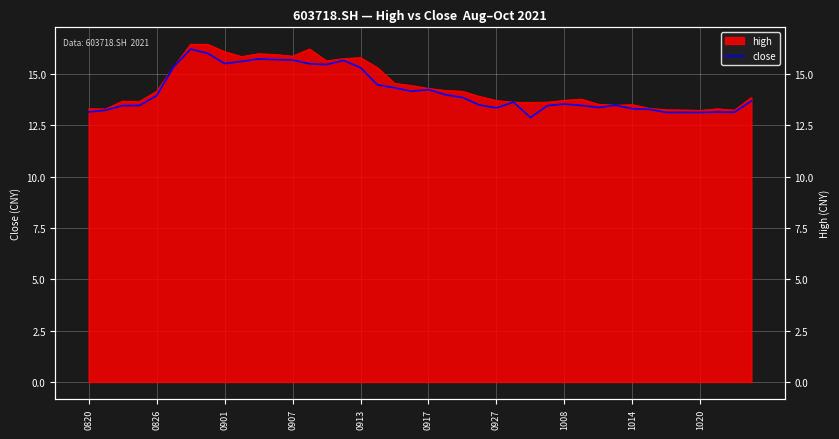

What is the difference between the values at 31 and 34?

0.4